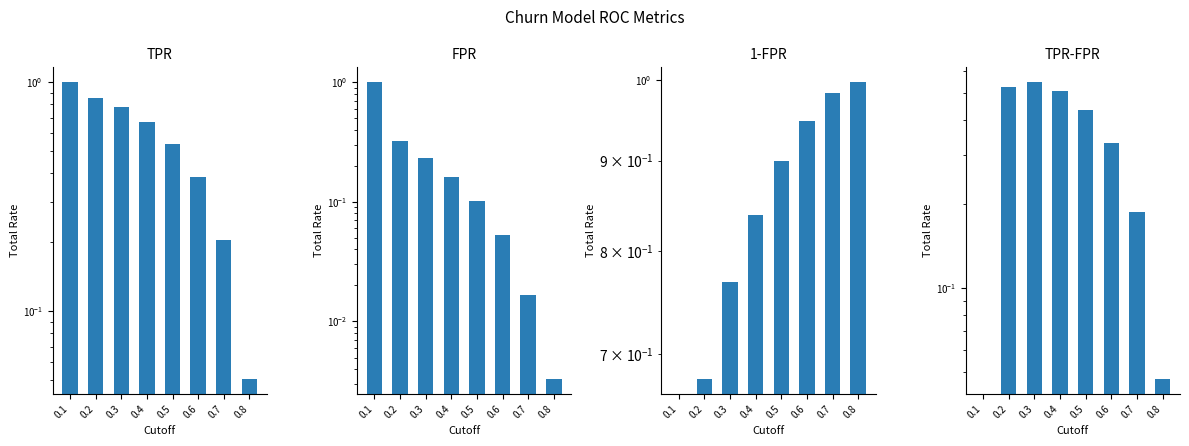

Which series changed the most between 0.3 and 0.5?

TPR